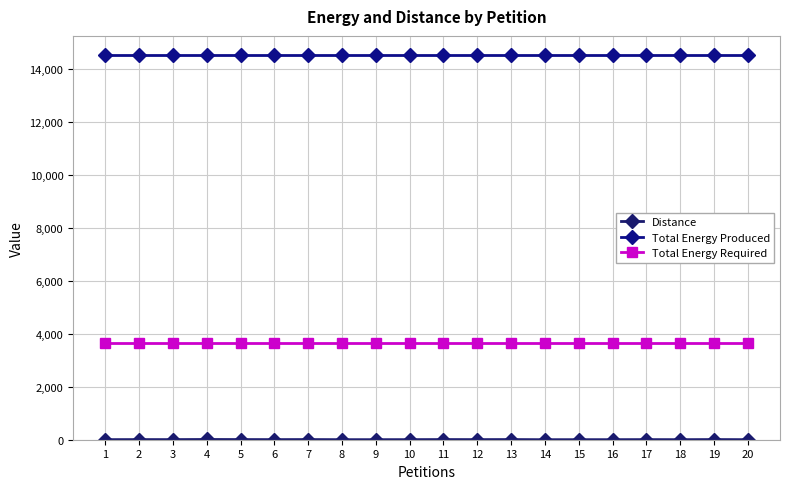

What is the approximate value of Total Energy Required at 3?

3635